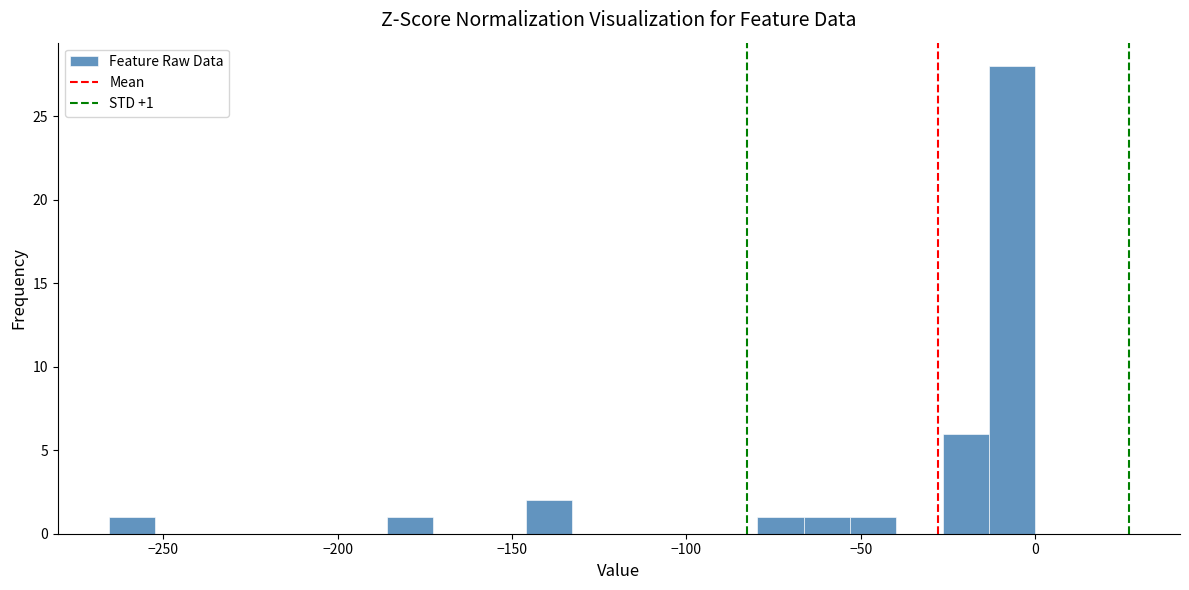

Around what value on the x-axis is the tallest bar? Give the approximate position of its centre, as read against the axis.

-5